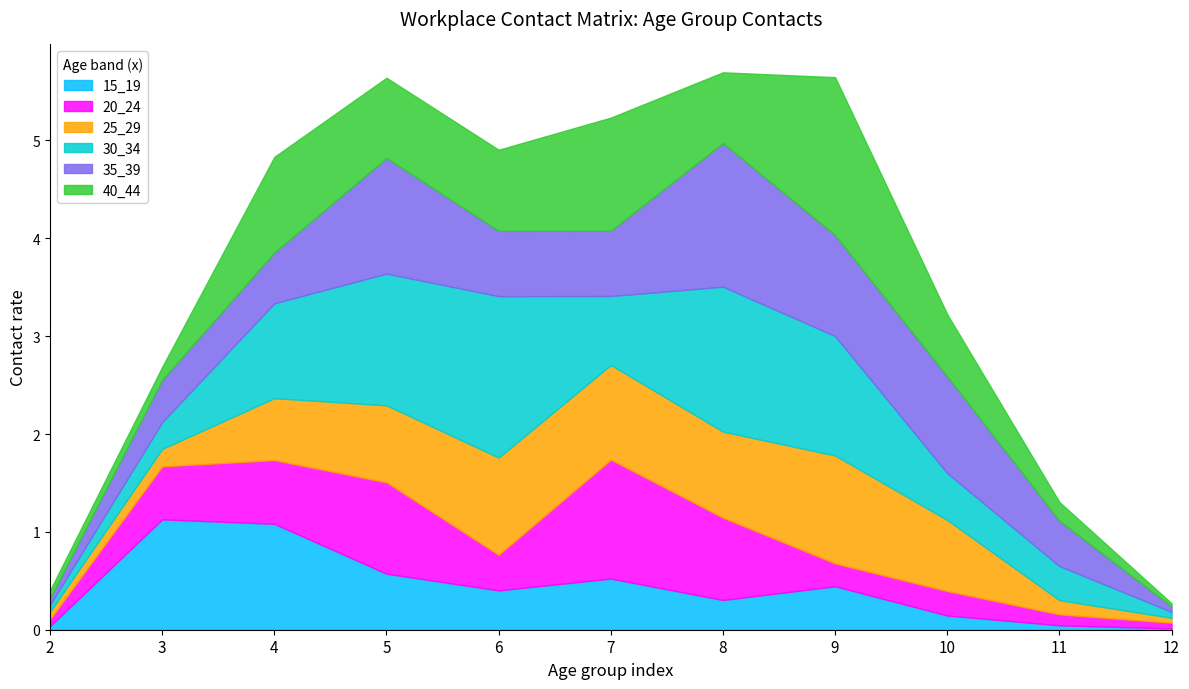

At which category is the sum across all series the highest?

8